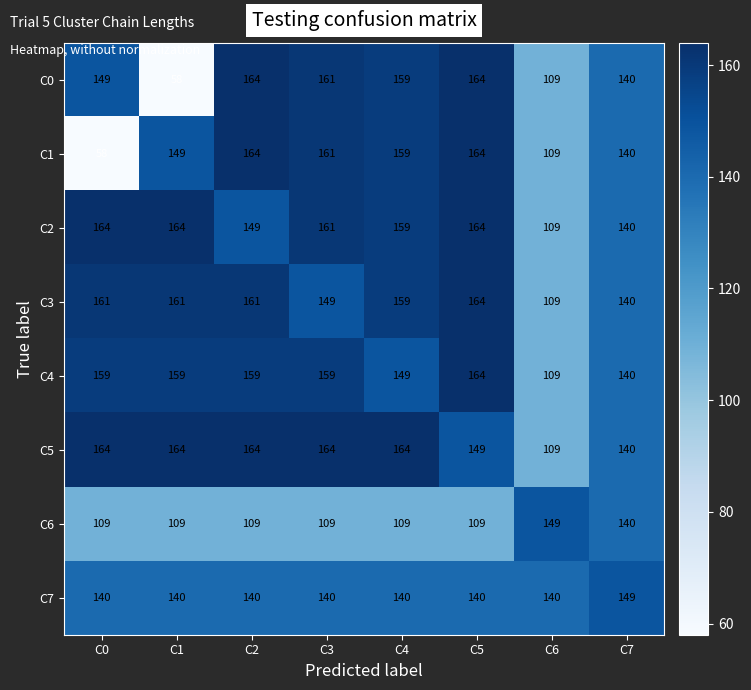

What is the sum of the C2 values at C1 and C7?

304